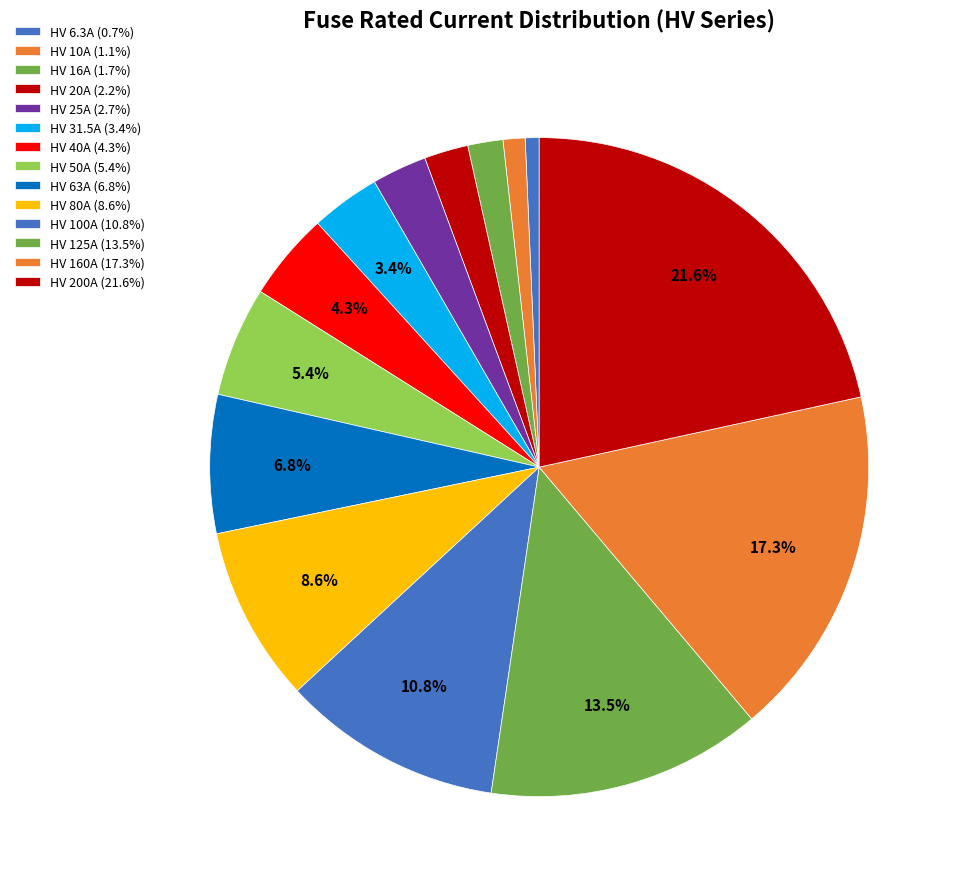

Is it true that HV 80A is 9% of the pie?

True